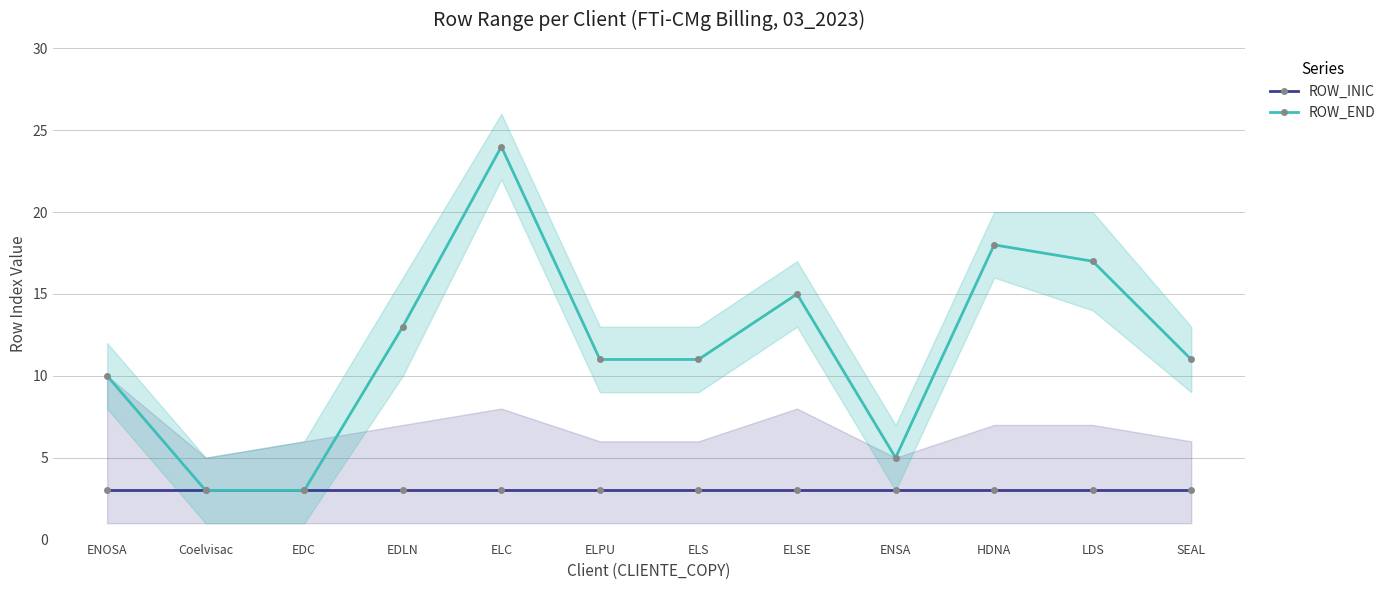

What is the label of the 10th point from the left?

HDNA